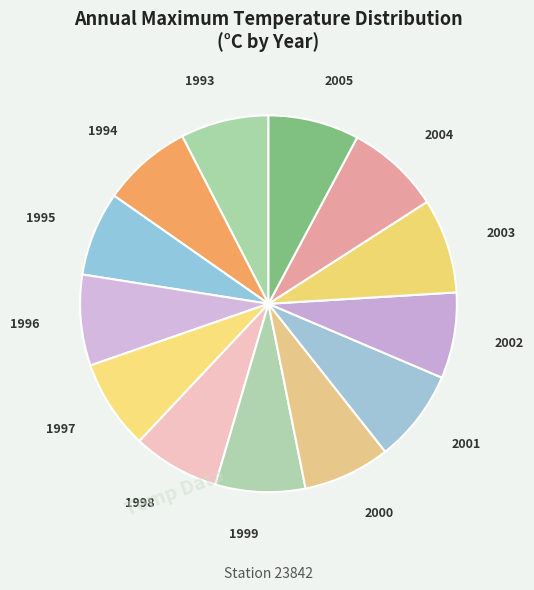

Does 1993 account for over 50% of the chart?

No